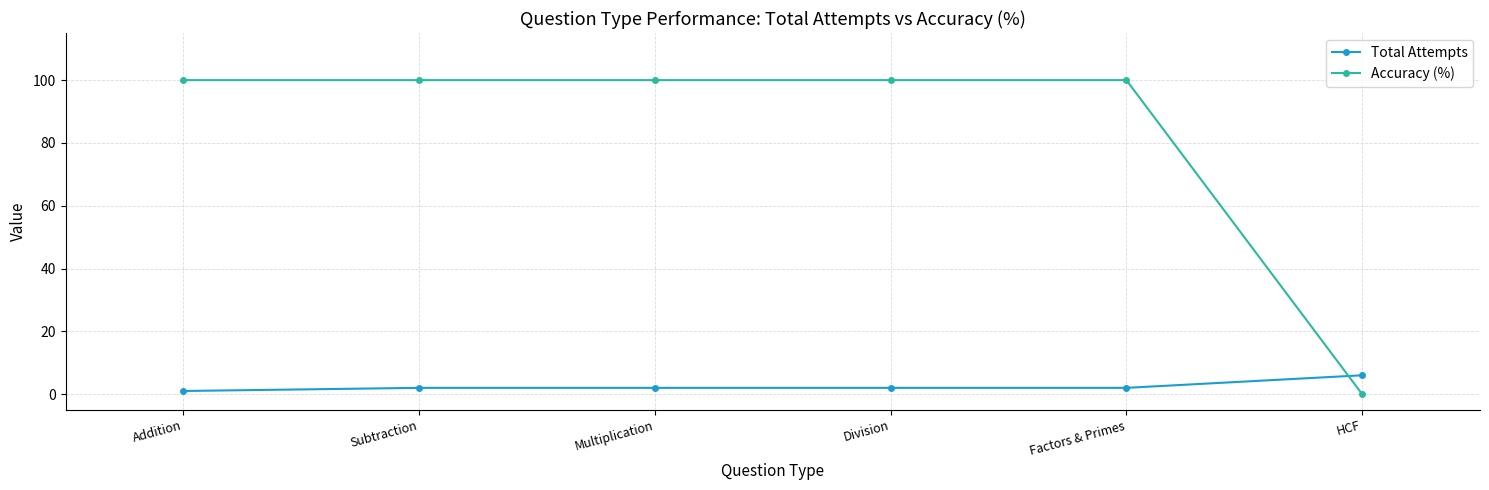

What are all the series names shown in the legend?

Total Attempts, Accuracy (%)